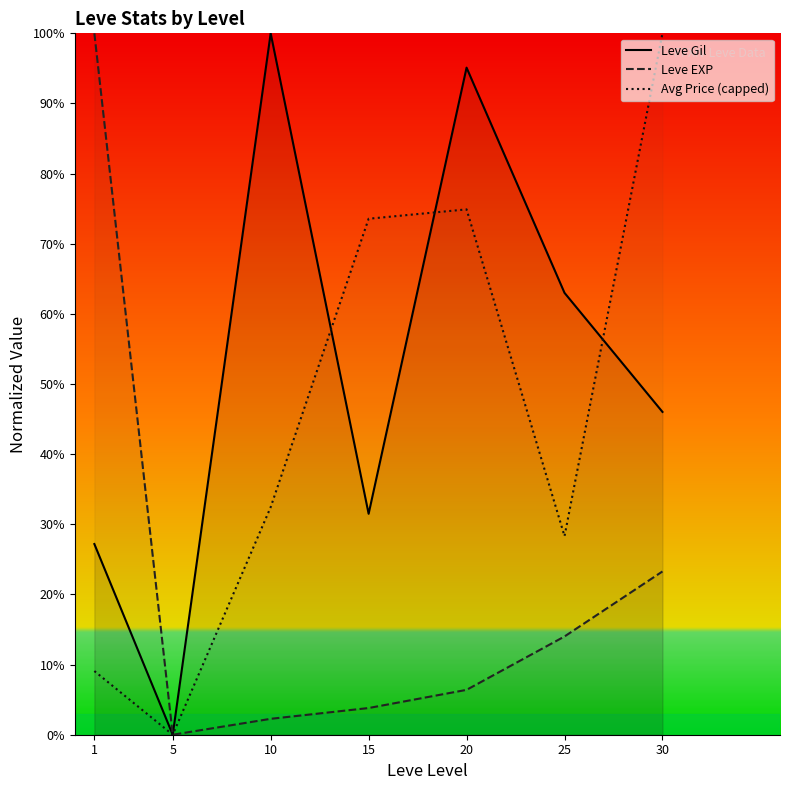

What are all the series names shown in the legend?

Leve Gil, Leve EXP, Avg Price (capped)